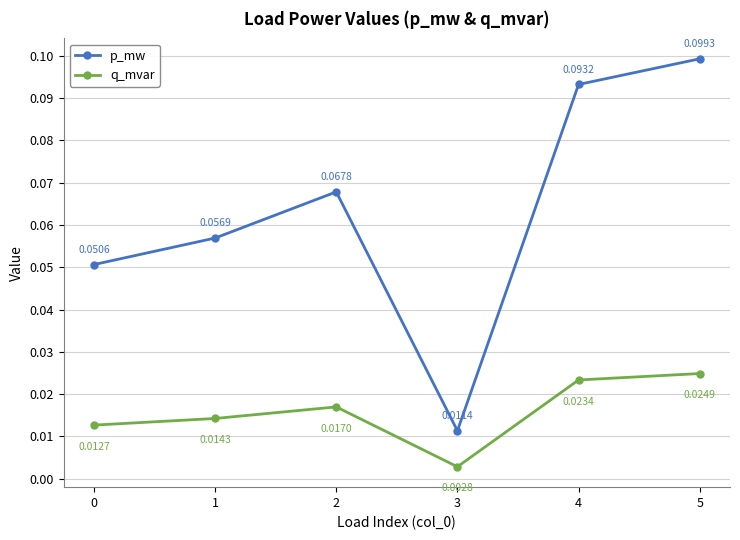

Rank the series at 5 from lowest to highest value.

q_mvar, p_mw